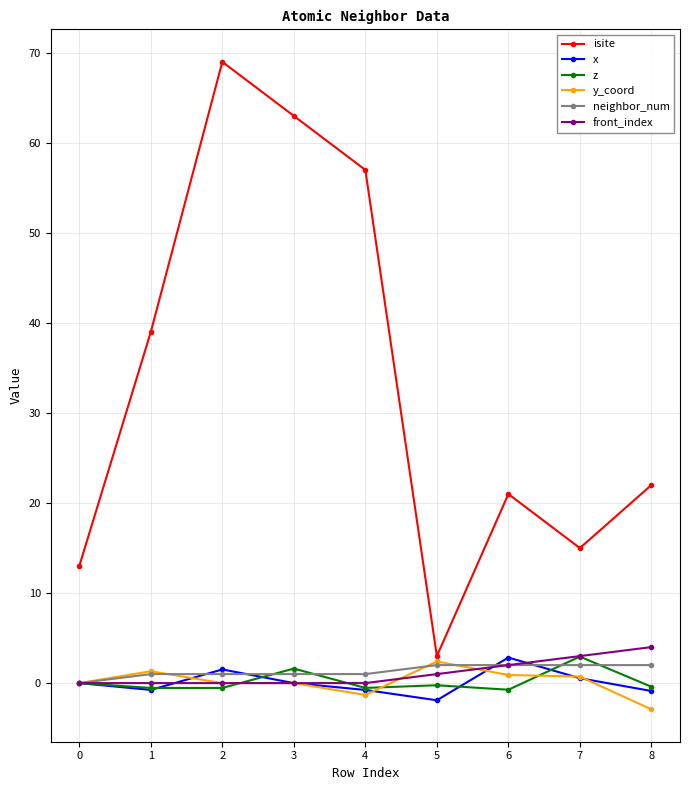

How many lines are shown in the chart?

6